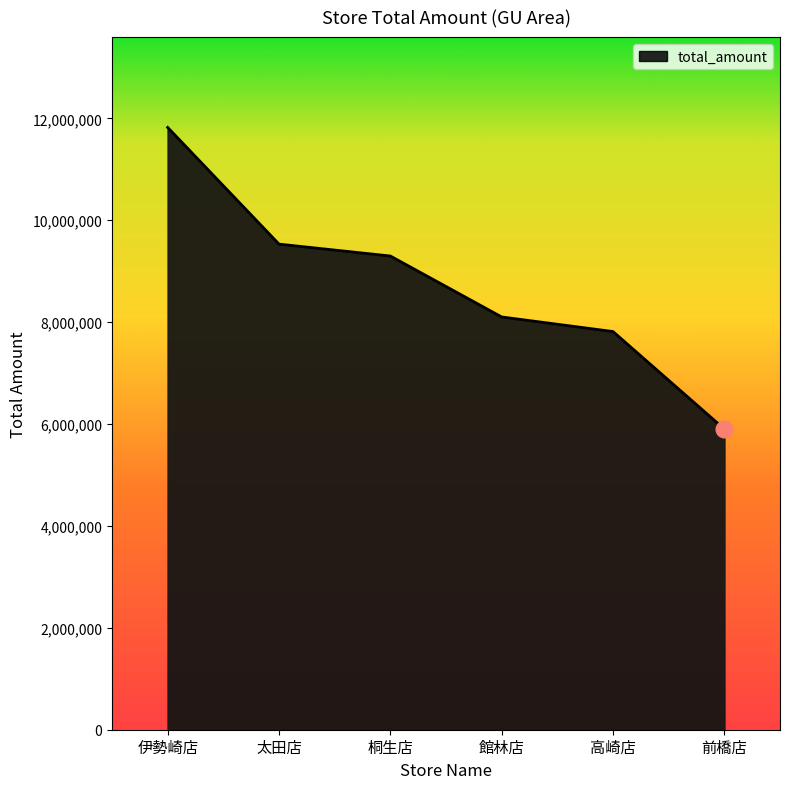

List the labels in order of value, largest first.

伊勢崎店, 太田店, 桐生店, 館林店, 高崎店, 前橋店